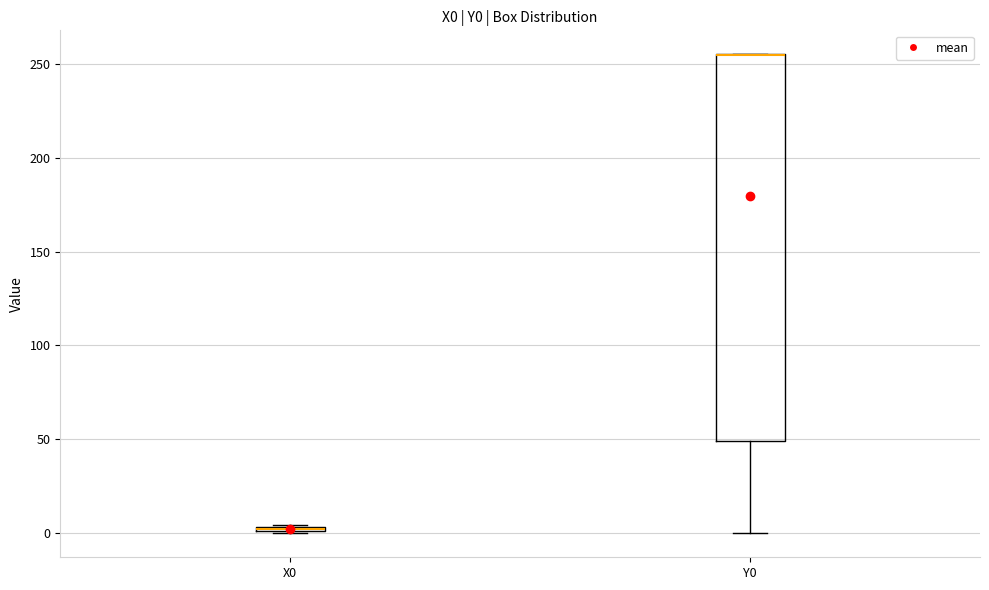

Which box is the tallest, from its lower edge to its upper edge?

Y0